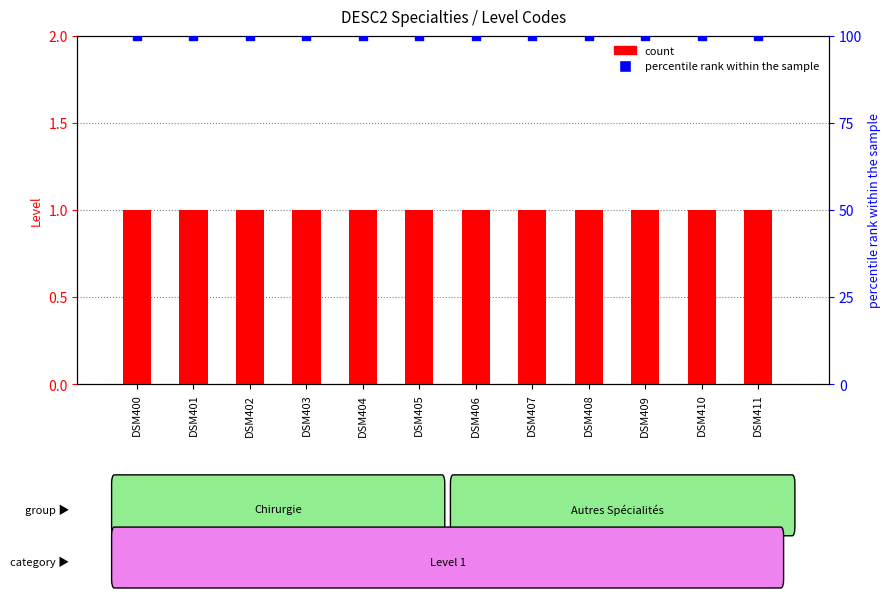

At which category is the sum across all series the highest?

DSM400